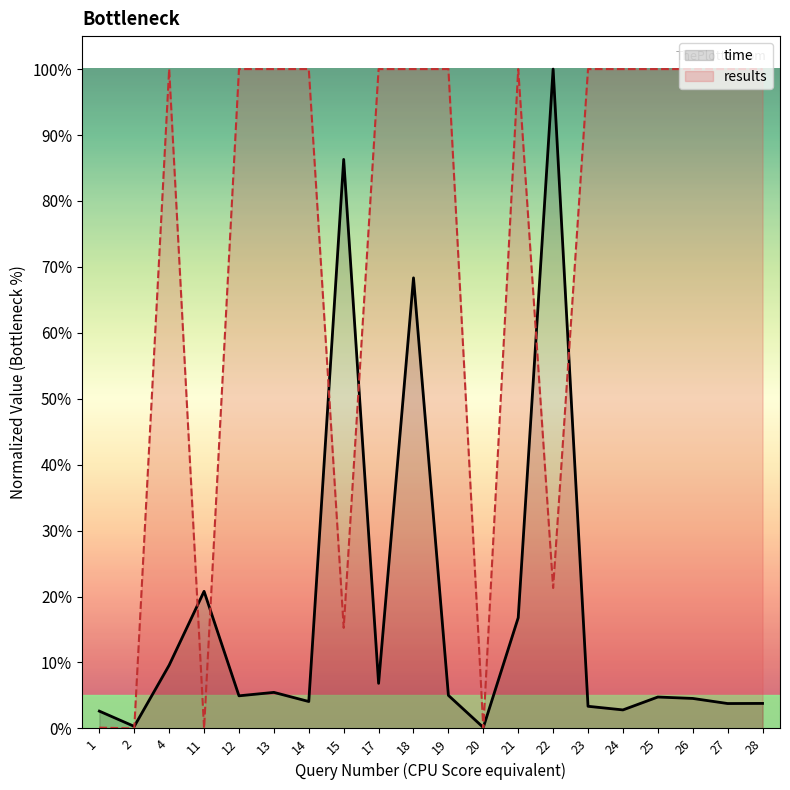

How many data points does each series have?

20